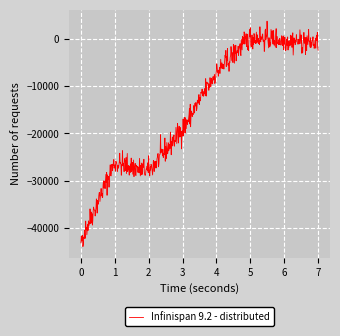

What is the difference between the maximum and minimum values?

47687.6